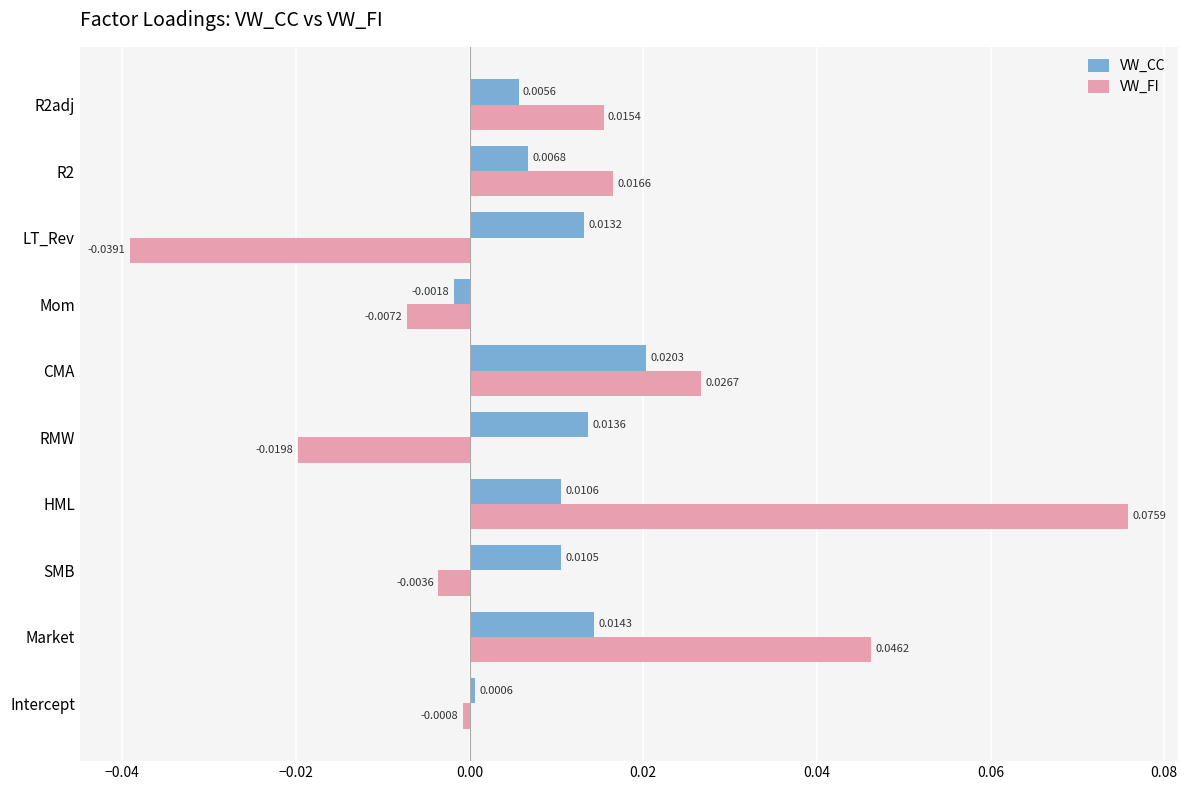

Which series has the largest total across all categories?

VW_FI